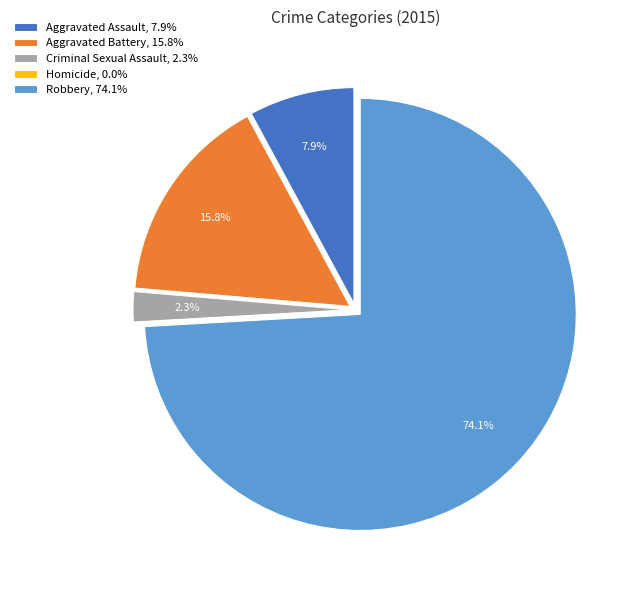

What portion of the pie excludes Criminal Sexual Assault, 2.3%?

97.7%